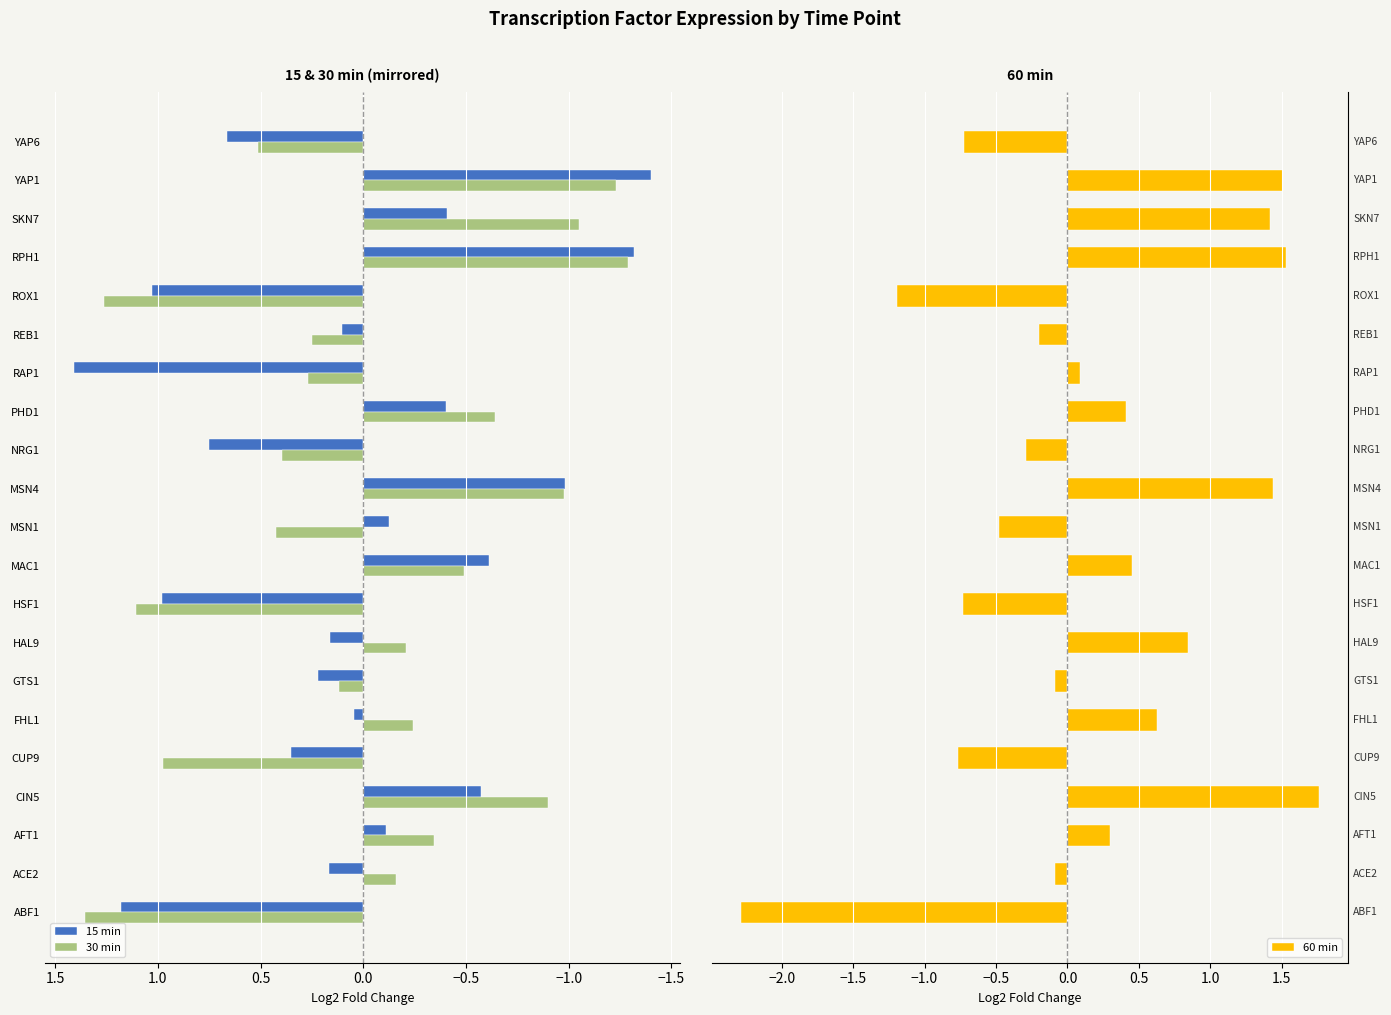

What is the value of the 60 min bar at the 13th from the left?

-0.3